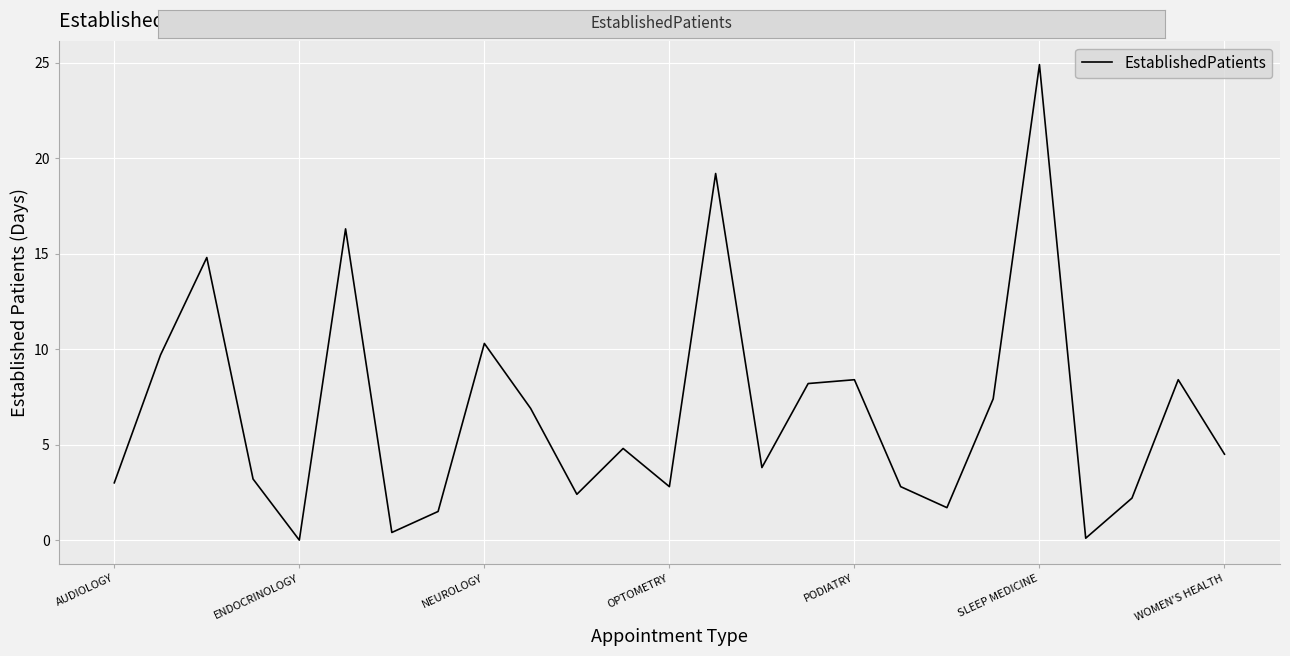

What is the difference between the maximum and minimum values?

24.9